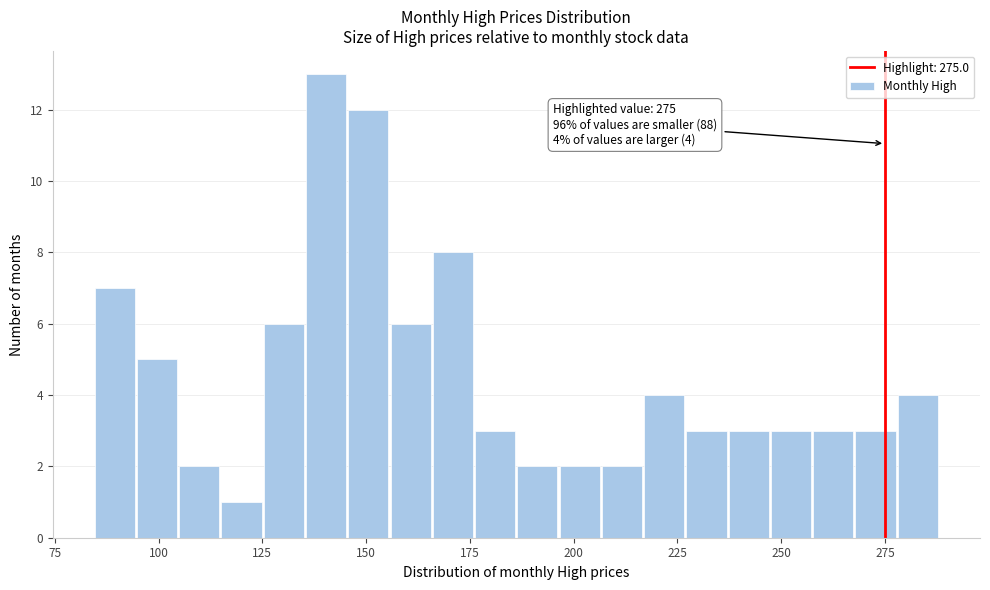

Read against the x-axis, roughly where is the centre of the tallest bar?

140